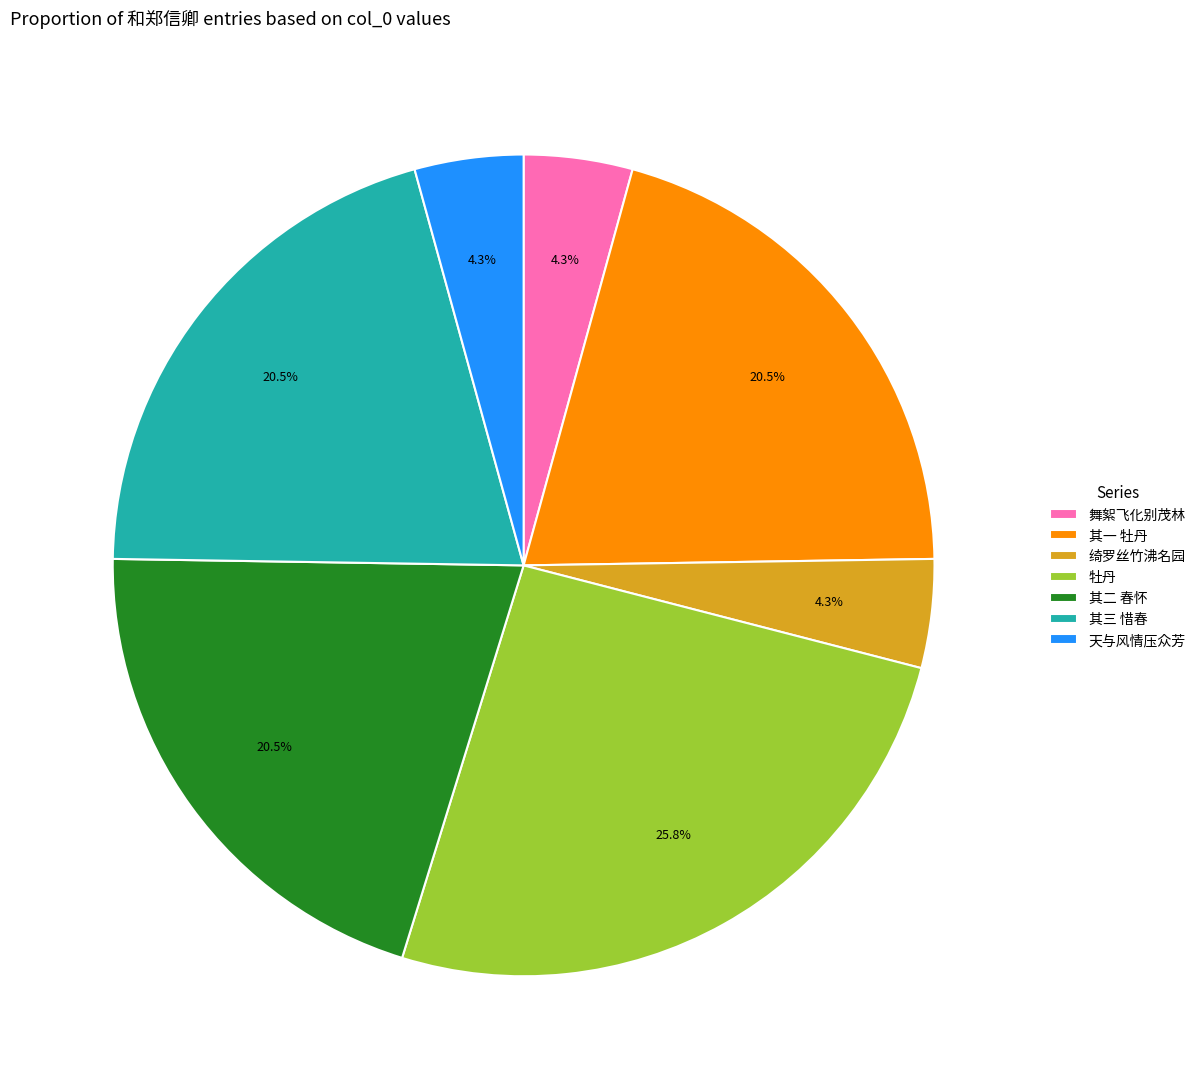

Does any single category account for the majority?

No